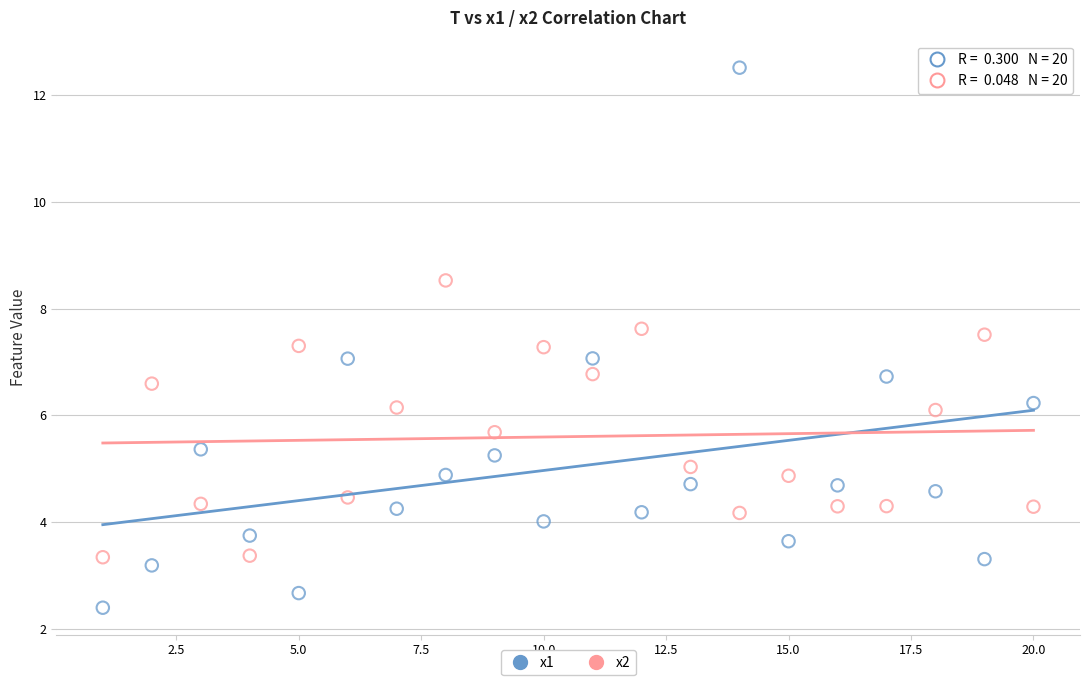

What are all the series names shown in the legend?

x1, x2